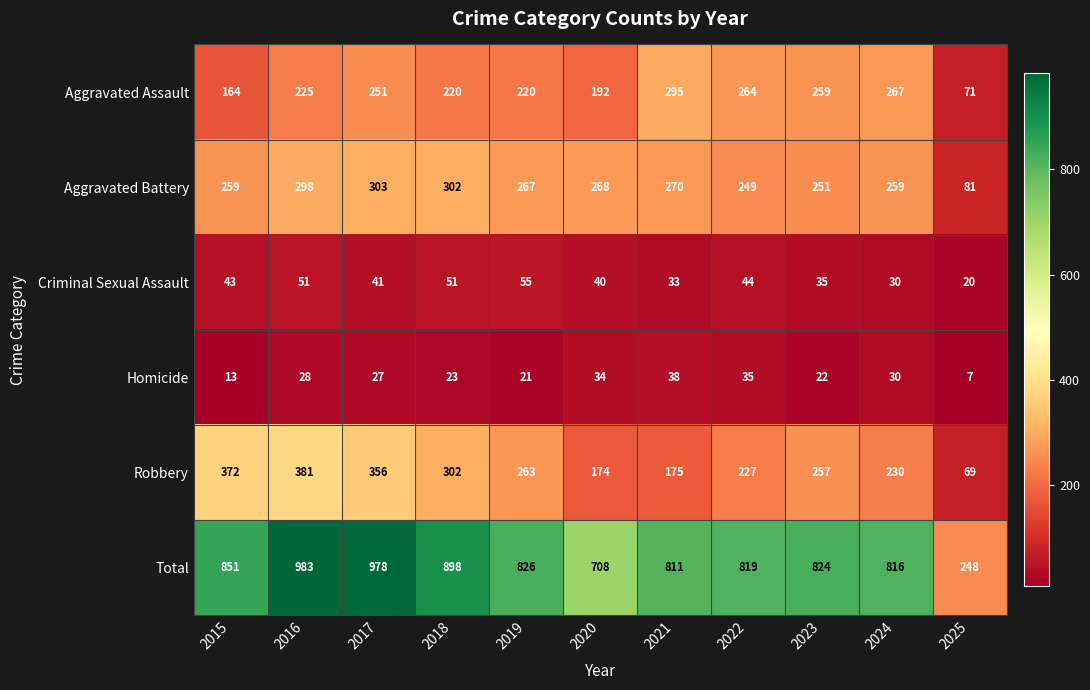

At which label is Homicide closest to 22?

2023